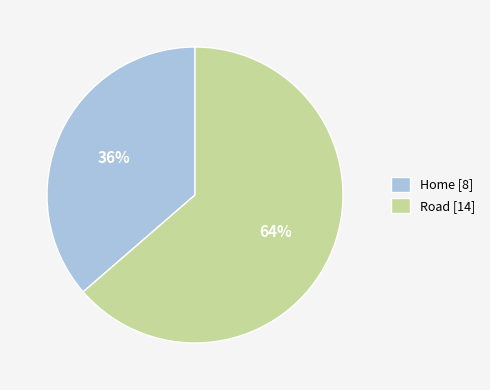

What is the majority slice?

Road